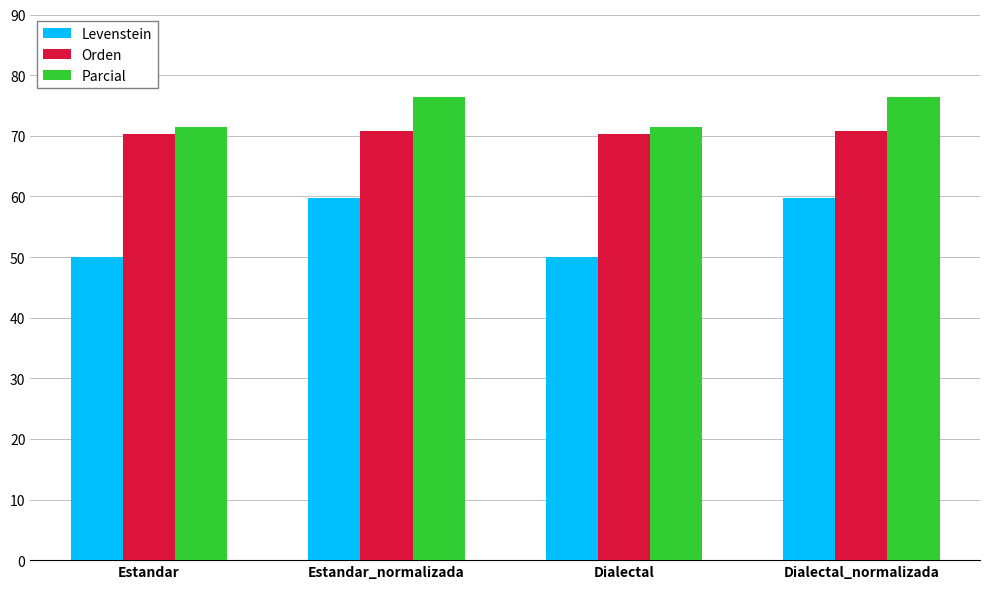

Reading left to right, extract all data points from this chart.

Levenstein: Estandar=50.0	Estandar_normalizada=59.8	Dialectal=50.0	Dialectal_normalizada=59.8
Orden: Estandar=70.3	Estandar_normalizada=70.7	Dialectal=70.3	Dialectal_normalizada=70.7
Parcial: Estandar=71.4	Estandar_normalizada=76.3	Dialectal=71.4	Dialectal_normalizada=76.3